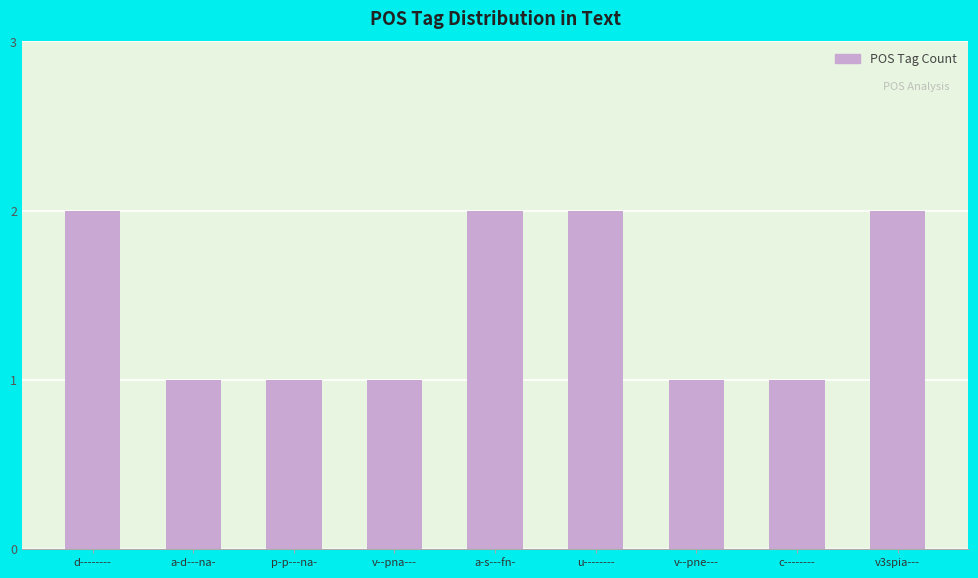

What is the value of the 5th bar from the left?

2